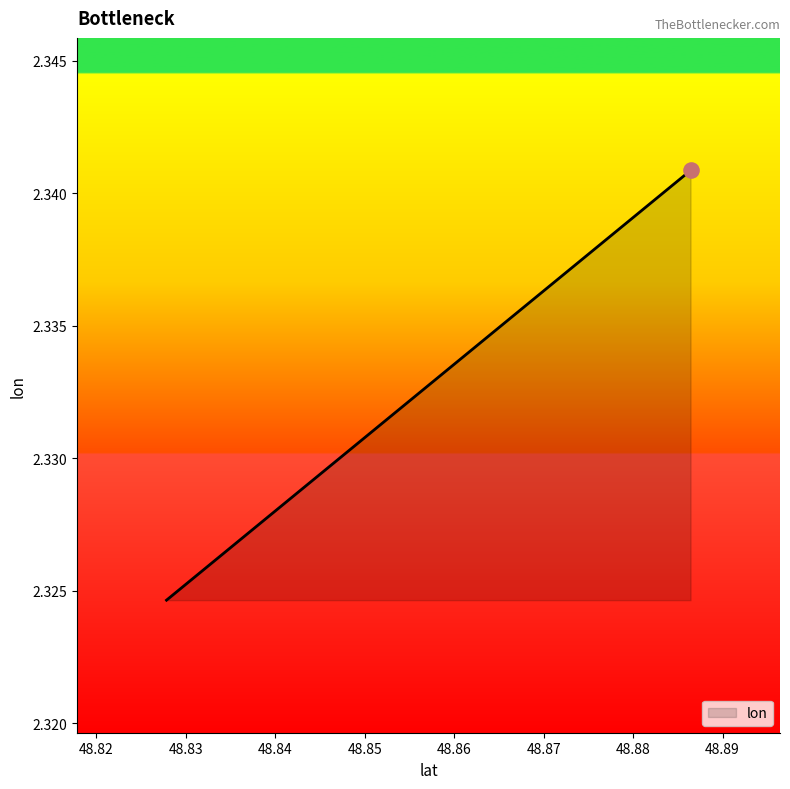

Approximately how many times larger is the value at 48.8864165 compared to 48.8278485?

1.0